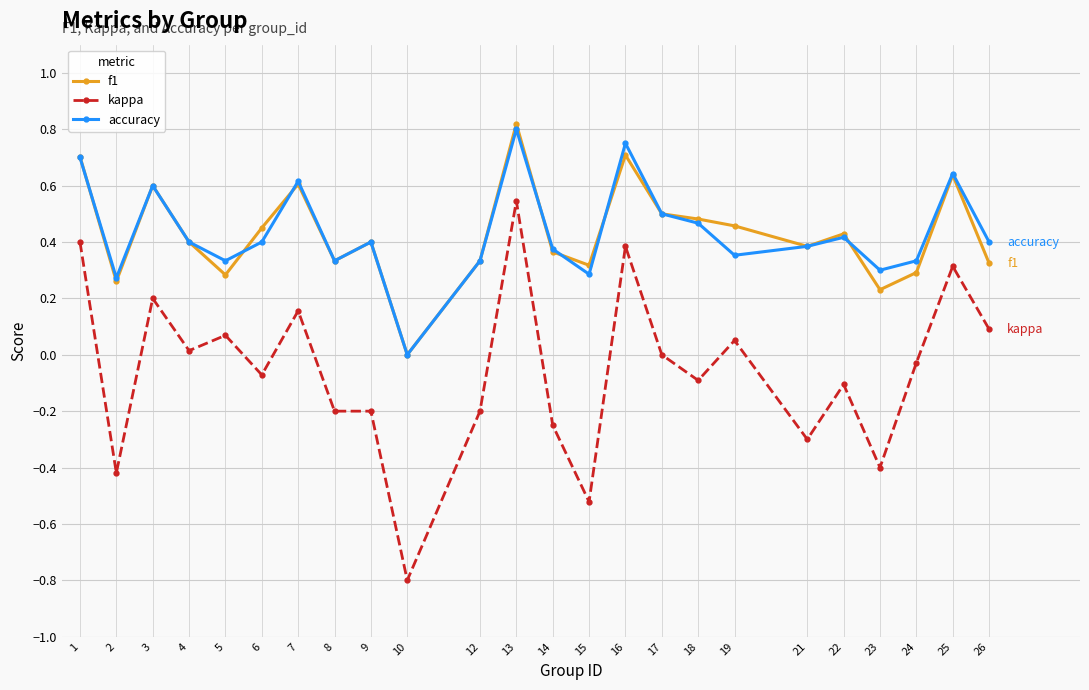

The value of kappa at 21 is -0.2. True or false?

False